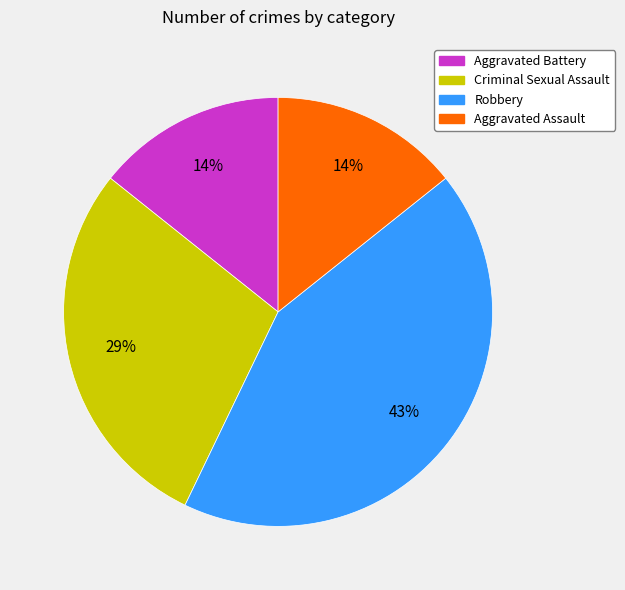

True or false: Aggravated Assault accounts for 14% of the total.

True